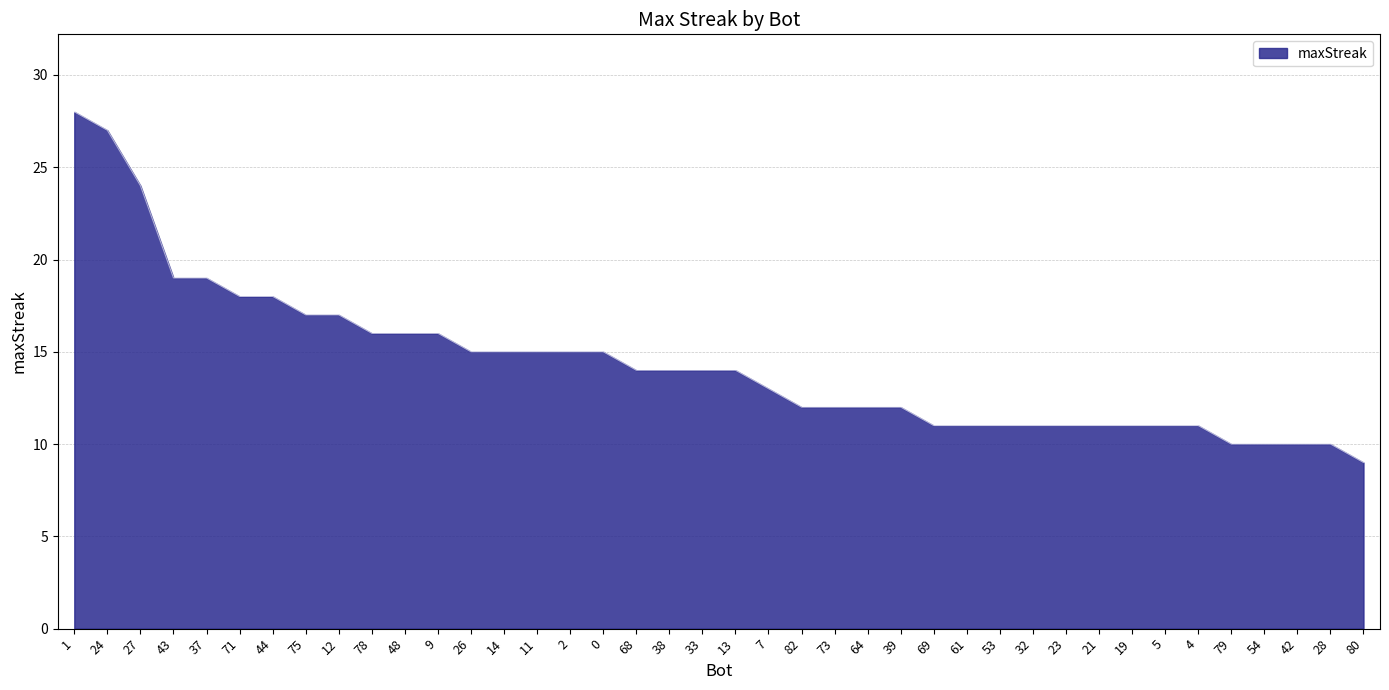

The value at 78 is 9. True or false?

False